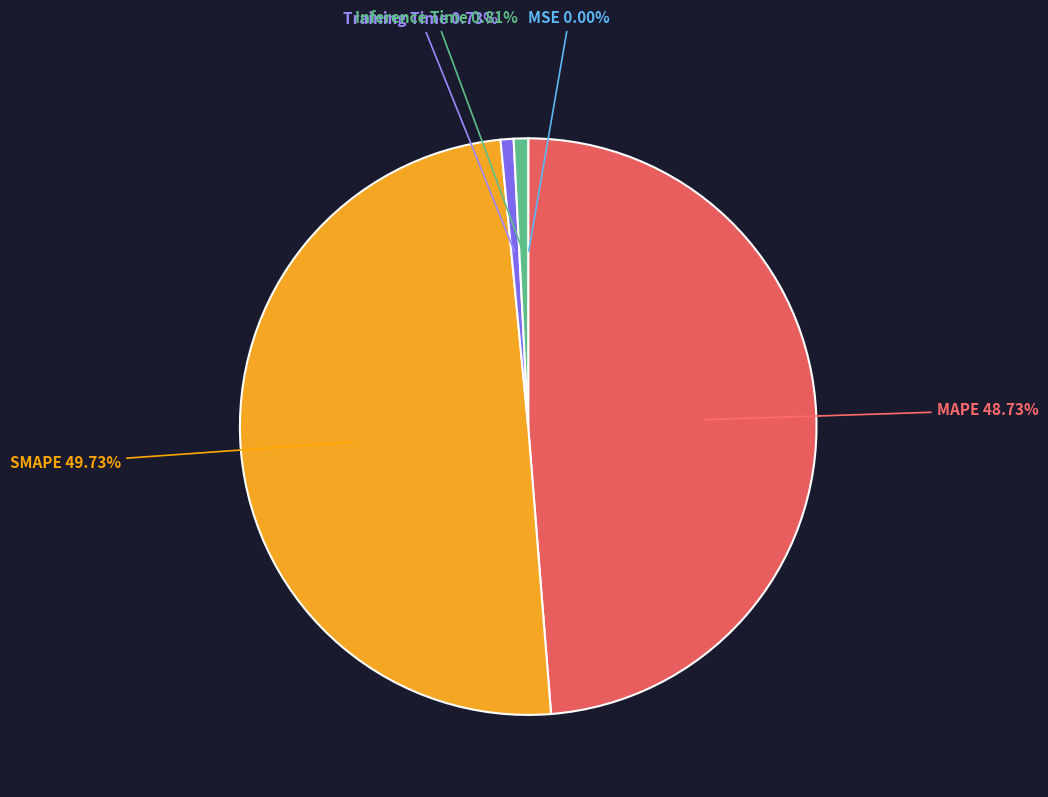

Which category has the biggest portion of the pie?

SMAPE